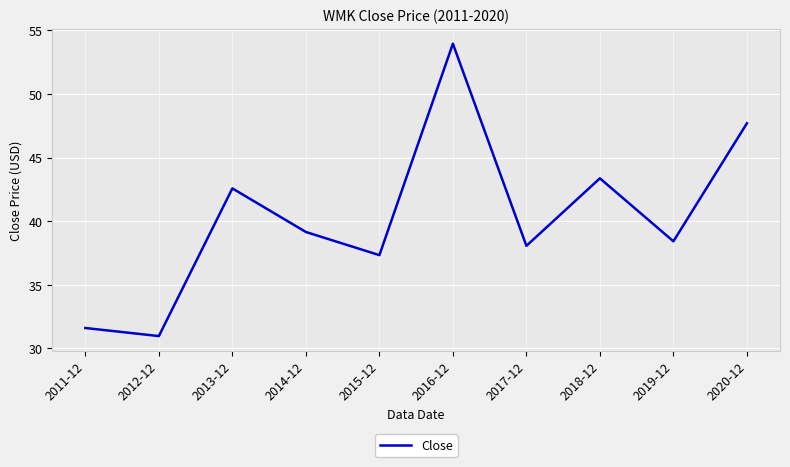

What position from the right is 2016-12?

5